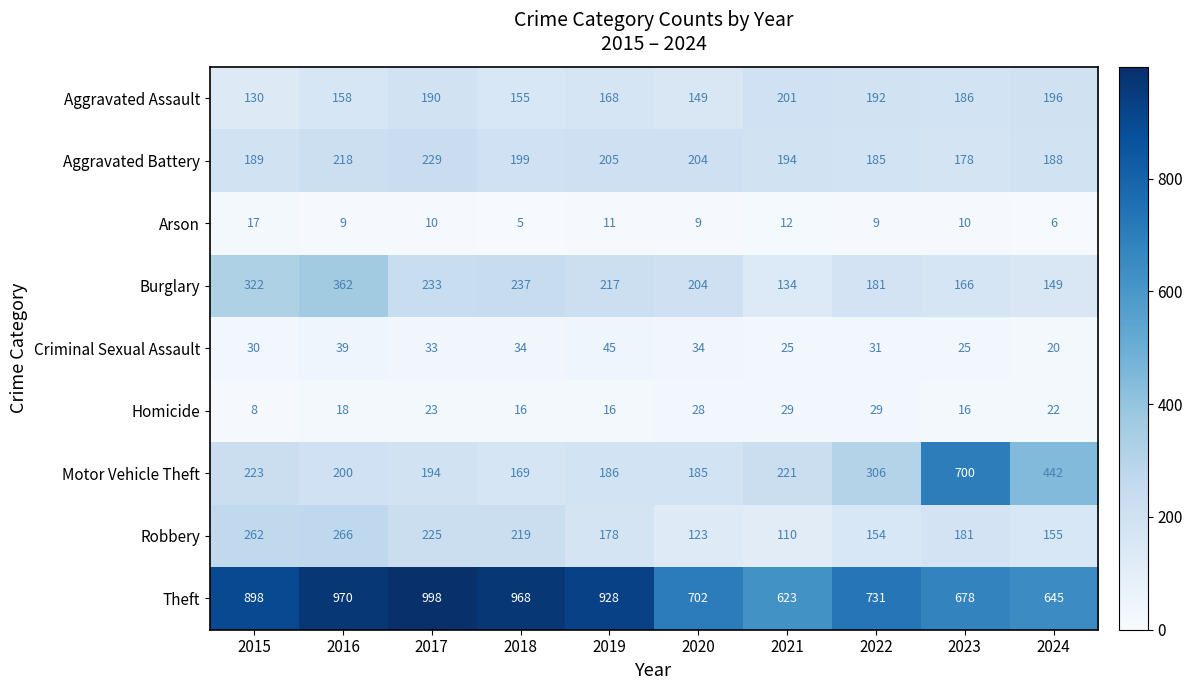

How many data points in Criminal Sexual Assault are less than 33?

5